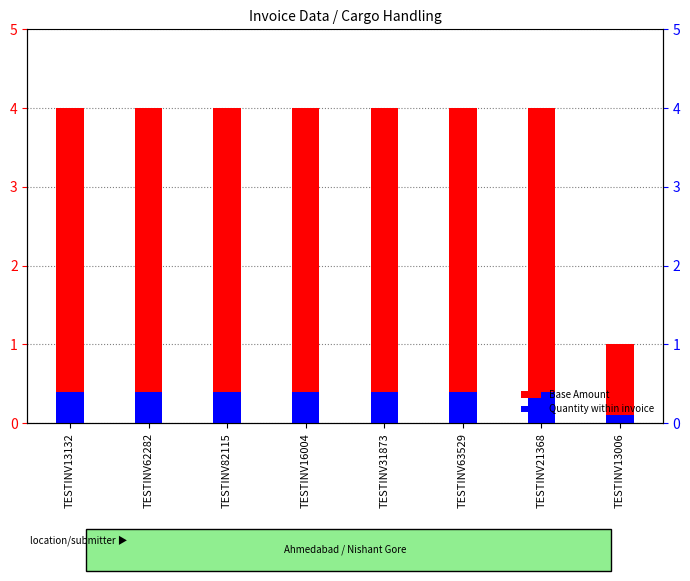

The Base Amount series shows 4.0 at TESTINV63529. True or false?

True